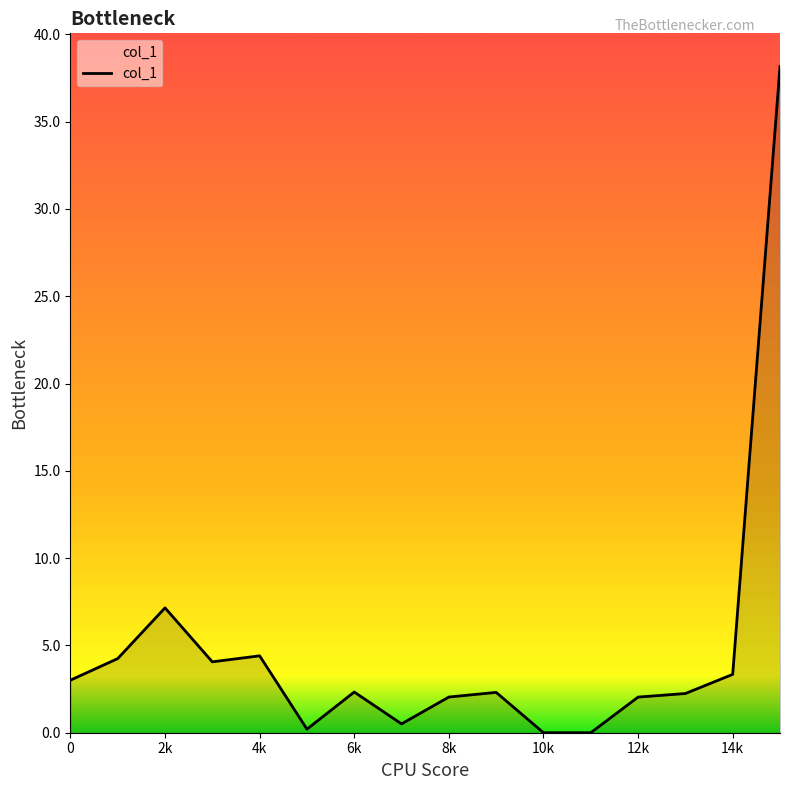

What is the sum of all values?

76.0